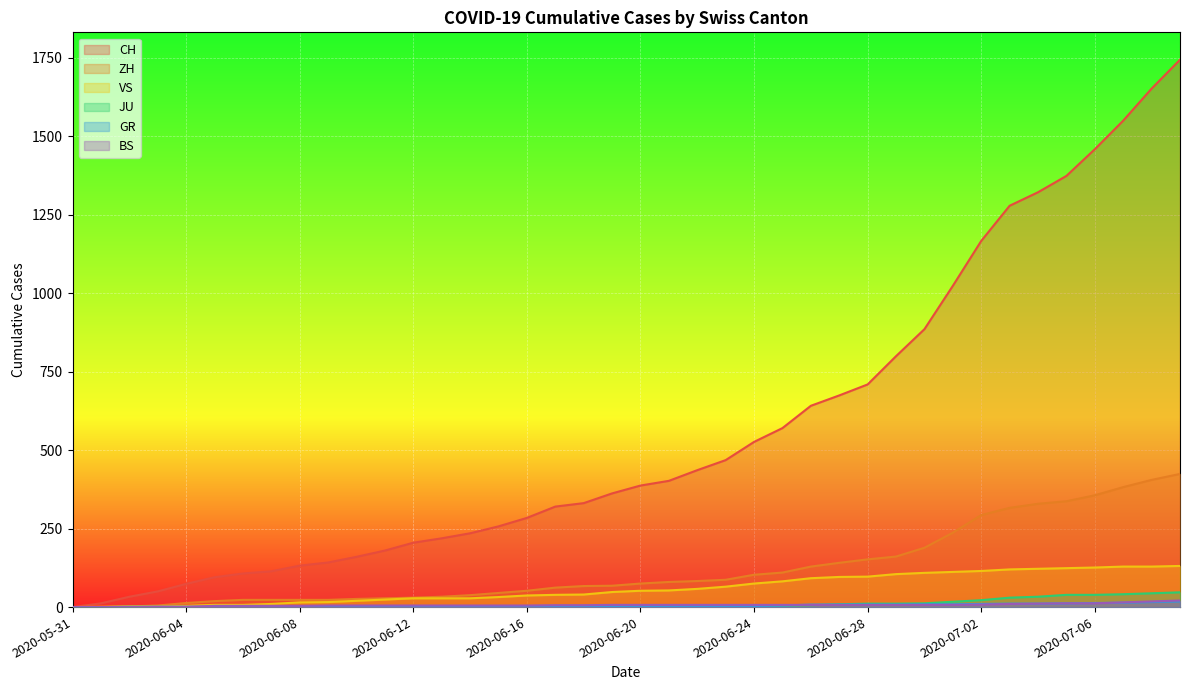

Is it true that GR equals 1 at 2020-06-03?

False